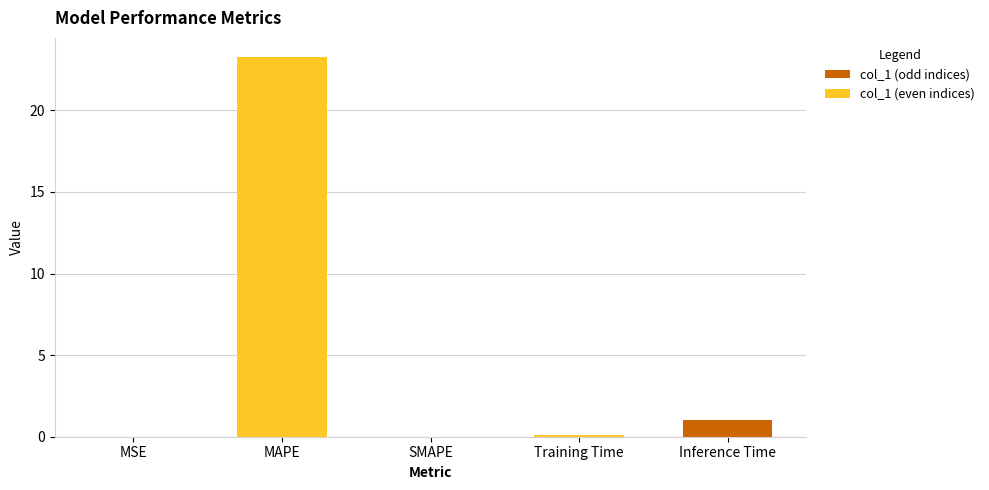

The value at Inference Time is 1.0. True or false?

True